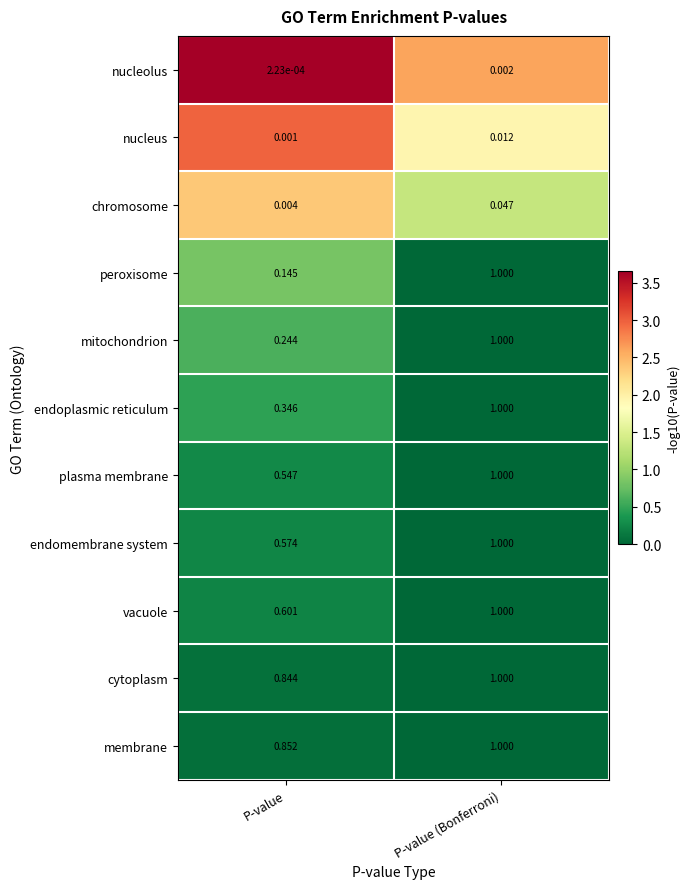

At which label does vacuole reach its peak?

P-value (Bonferroni)